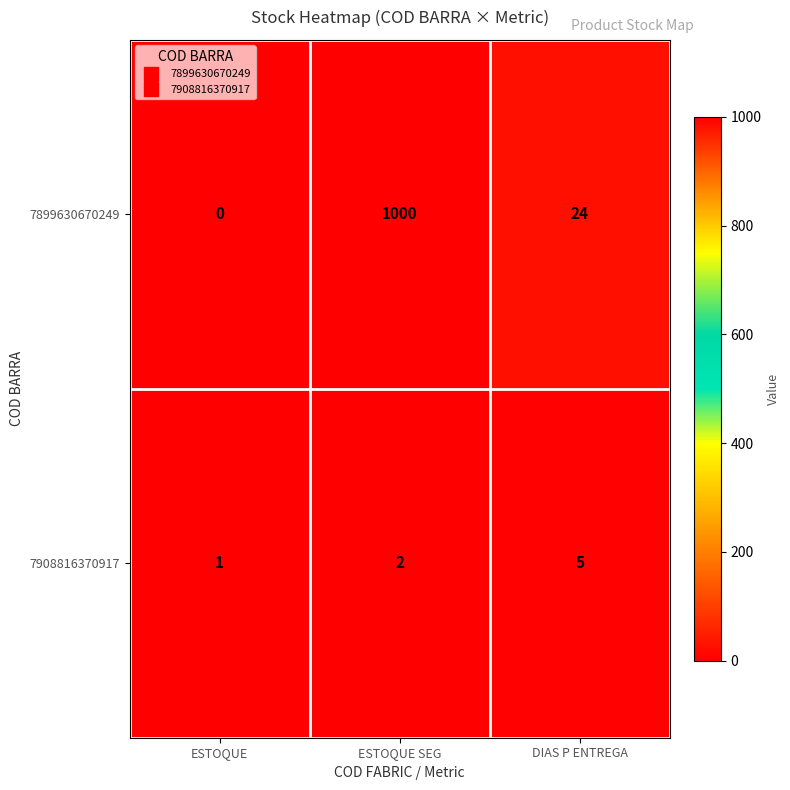

What is the total value across all series at DIAS P ENTREGA?

29